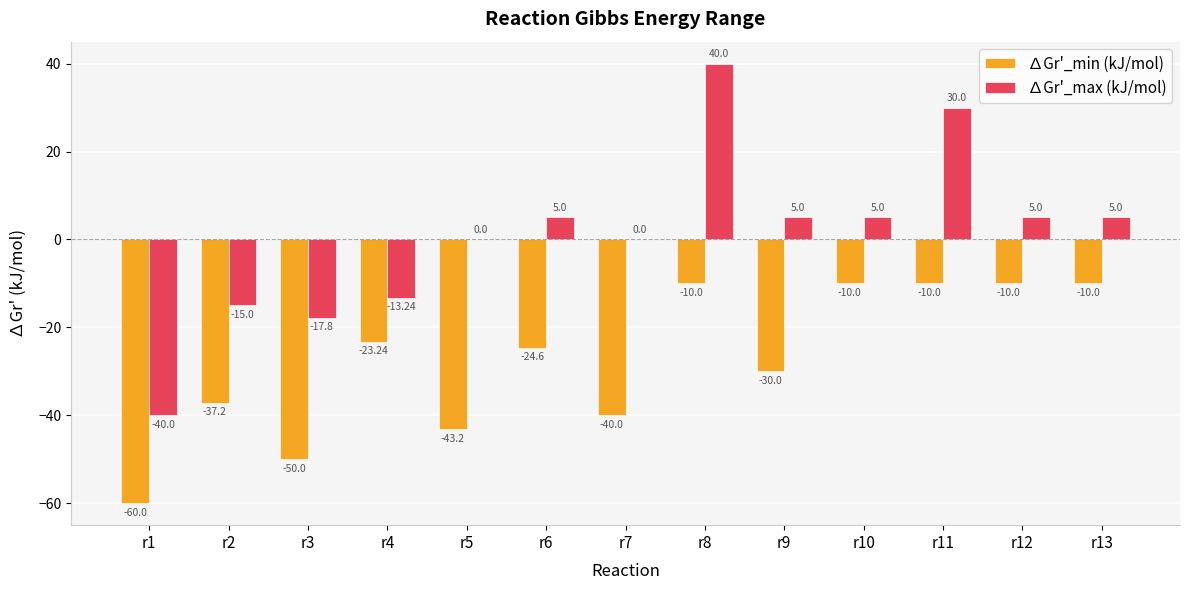

What is the sum of all ∆Gr'_min (kJ/mol) values?

-358.2